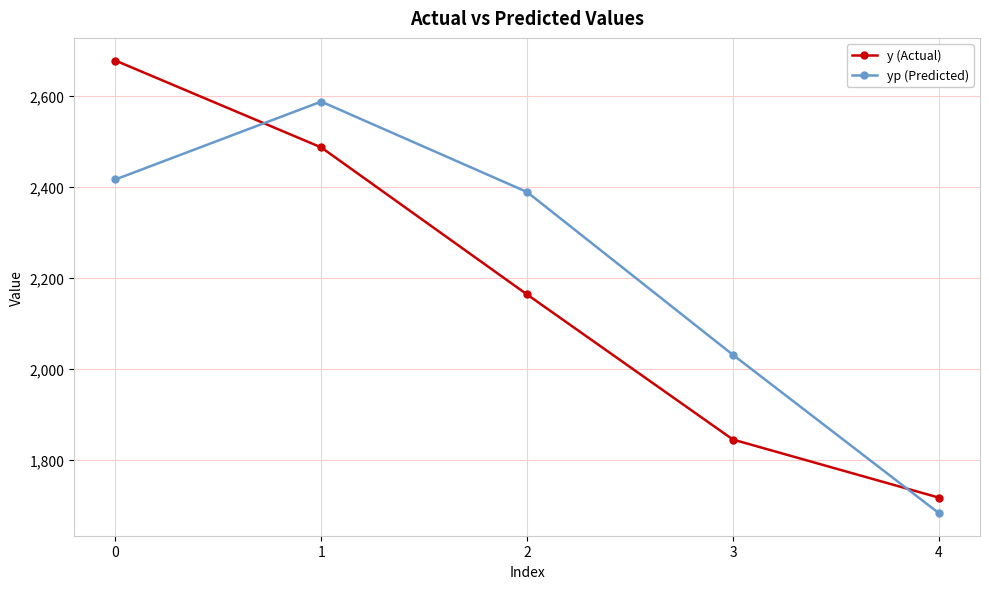

Reading left to right, extract all data points from this chart.

y (Actual): 2678.4	2487.4	2164.1	1845.2	1717.6
yp (Predicted): 2416.9	2588.1	2389.3	2031.4	1683.6